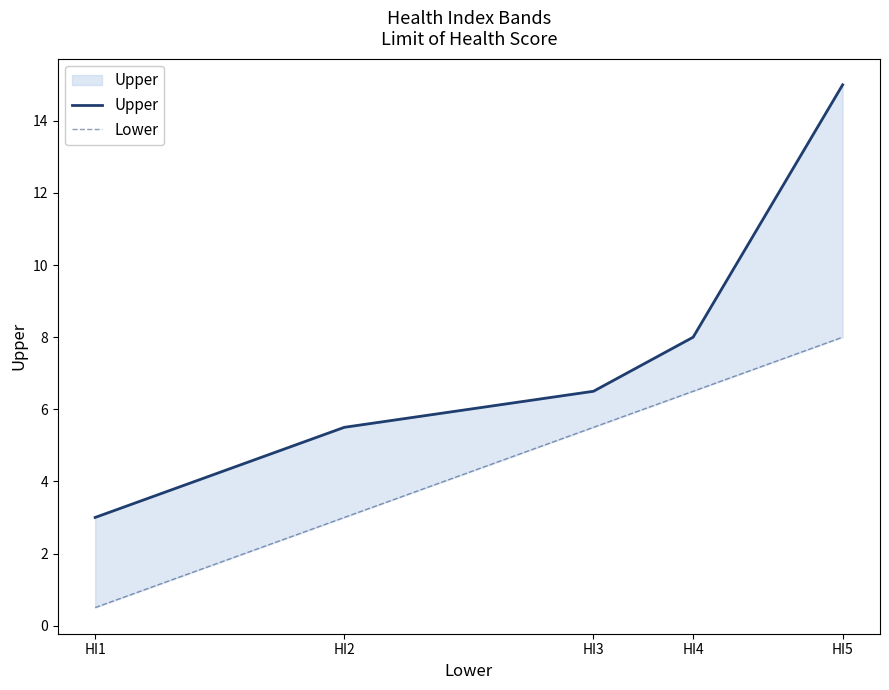

What is the difference between the second highest and second lowest values in the Lower series?

3.5